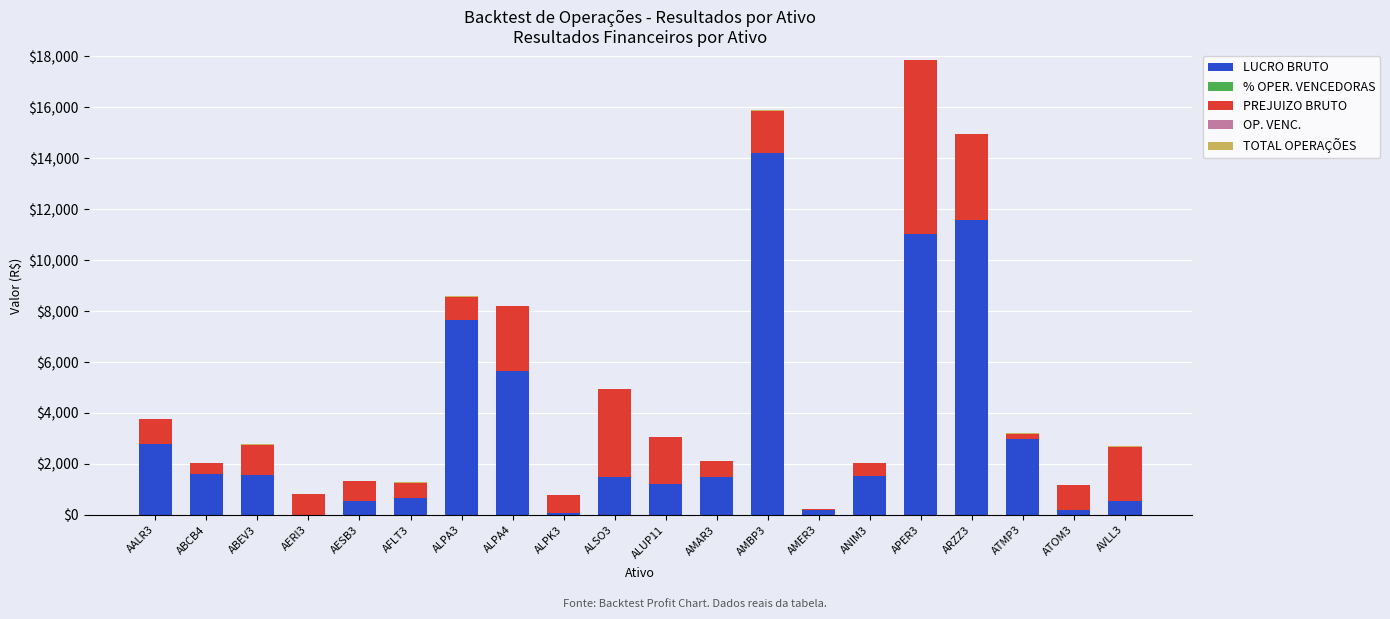

At which label is LUCRO BRUTO closest to 7107?

ALPA3